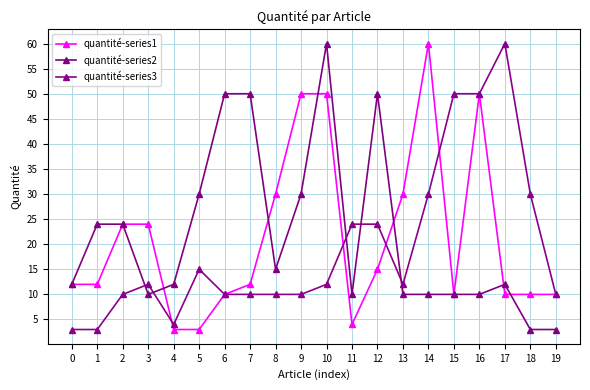

What is the lowest value of the quantité-series2 series?

3